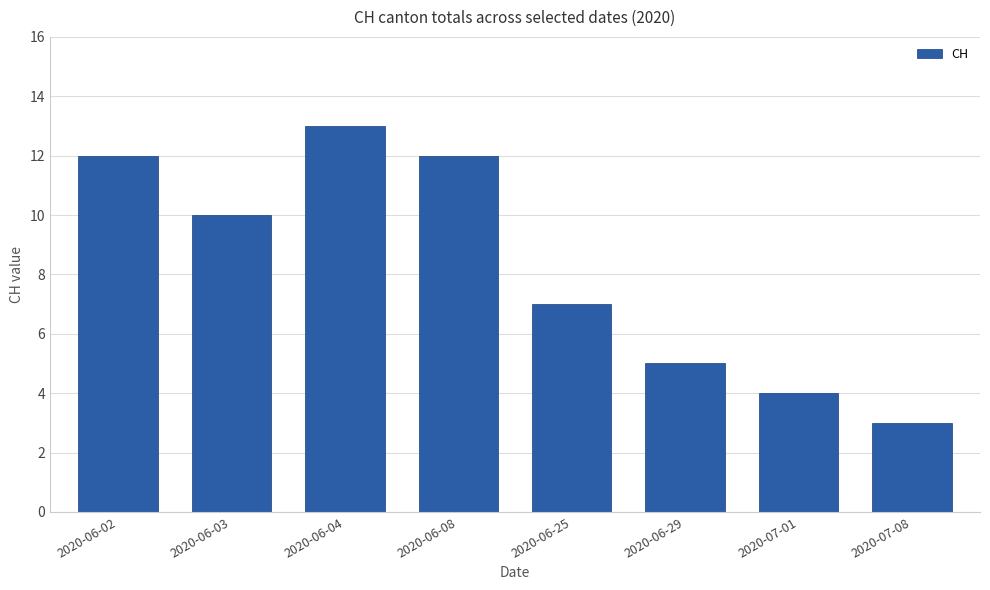

How many distinct data groups are displayed?

1